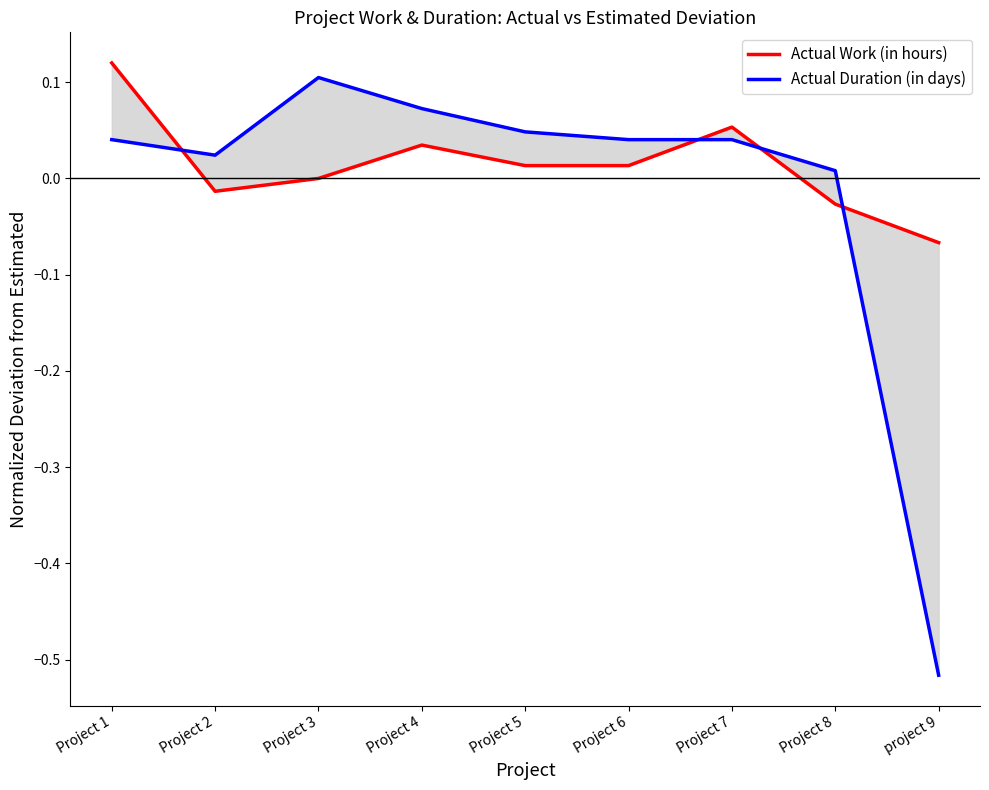

At which label does Actual Work (in hours) first exceed 0?

Project 1